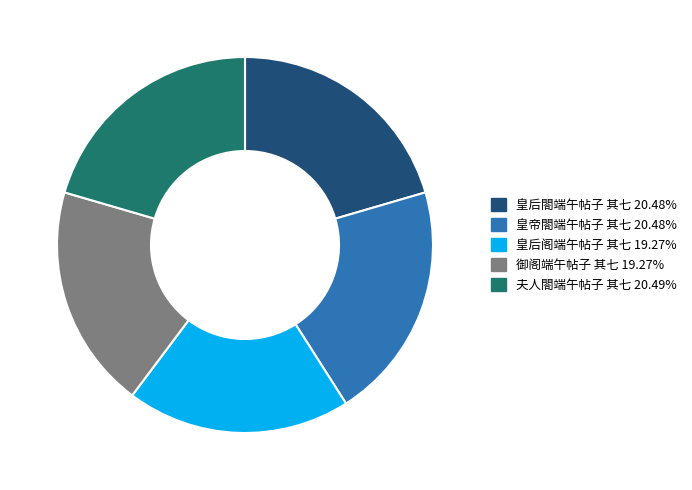

The 皇后阁端午帖子 其七 slice represents 25% of the pie. True or false?

False